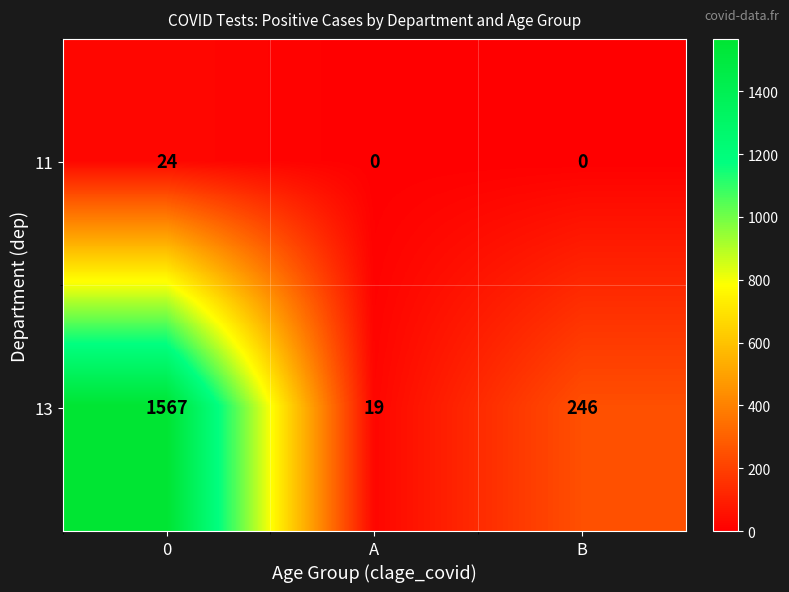

Rank the series by their maximum value, from highest to lowest.

13, 11